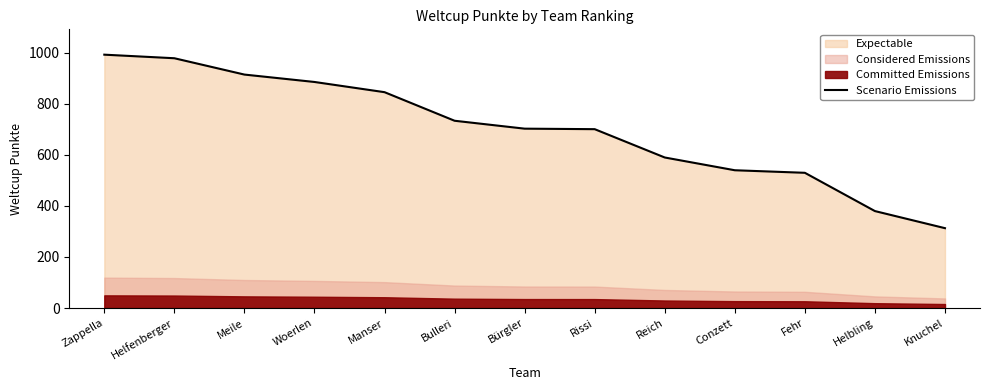

The chart shows a value of 703 at Bürgler. True or false?

True